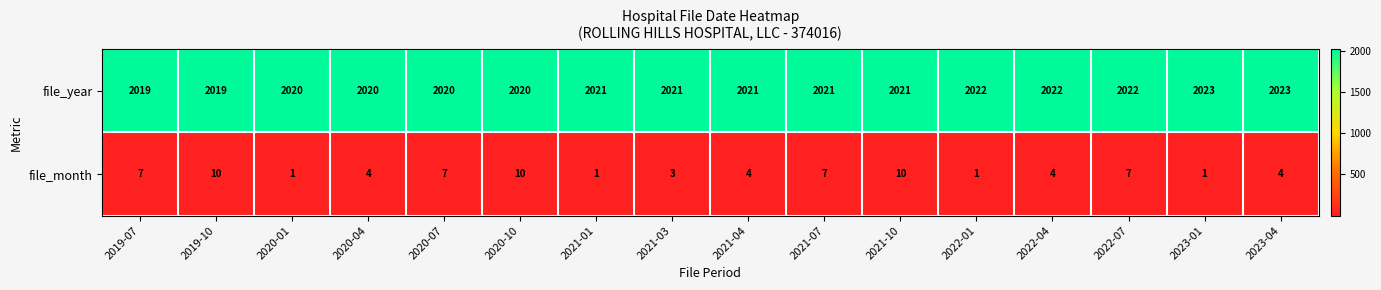

The value of file_month at 2020-04 is 3. True or false?

False